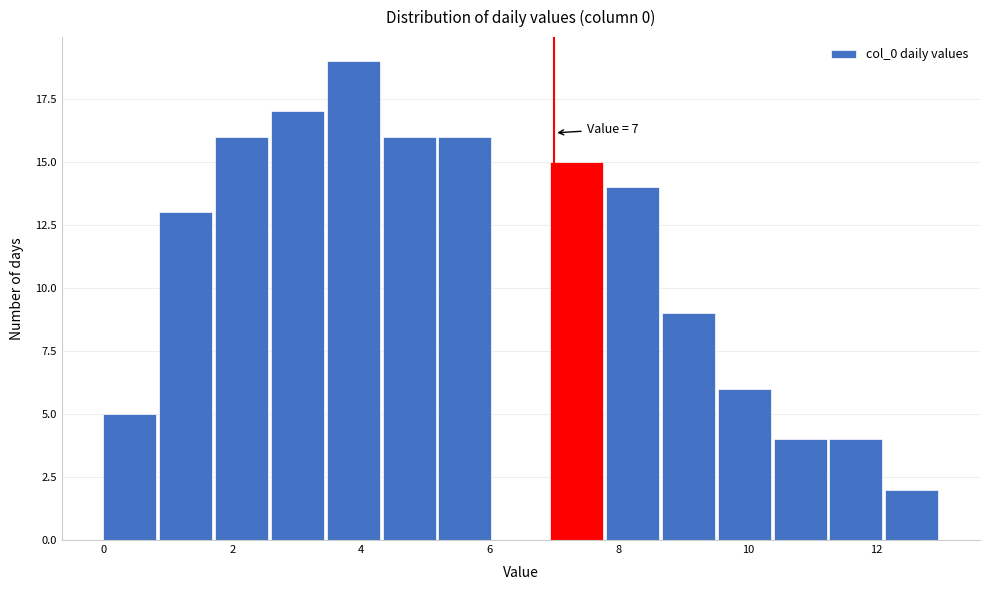

Which range on the x-axis has the tallest bar?

3.4 to 4.4